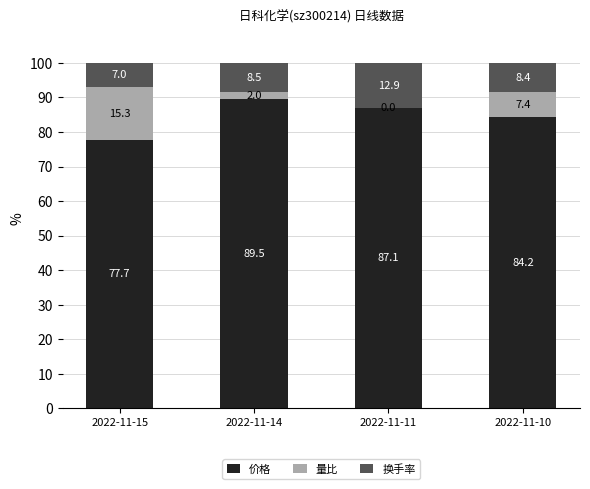

What is the total value across all series at 2022-11-14?

100.0